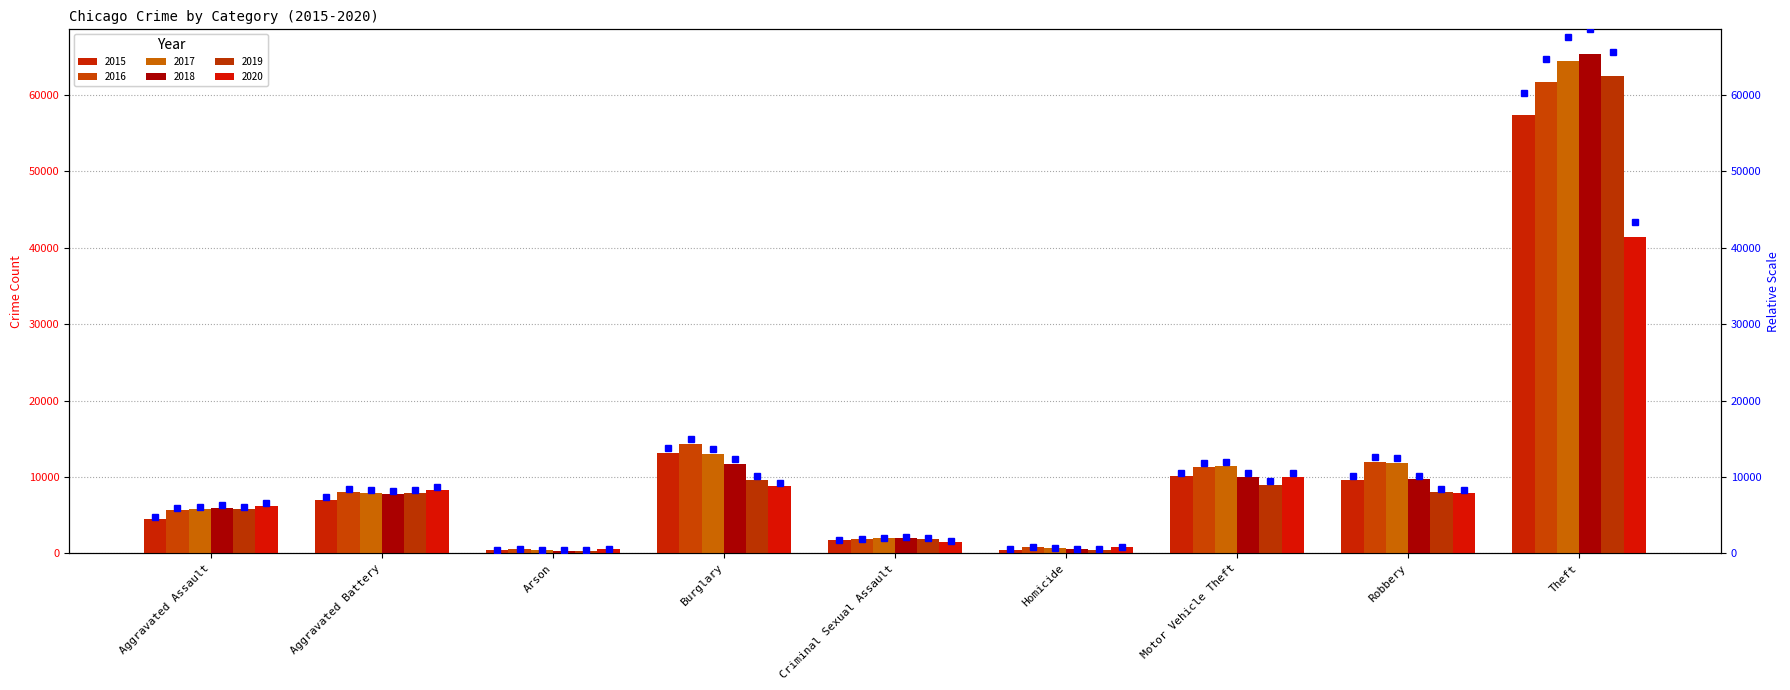

What is the difference between the 2019 values at Robbery and Aggravated Assault?

2154